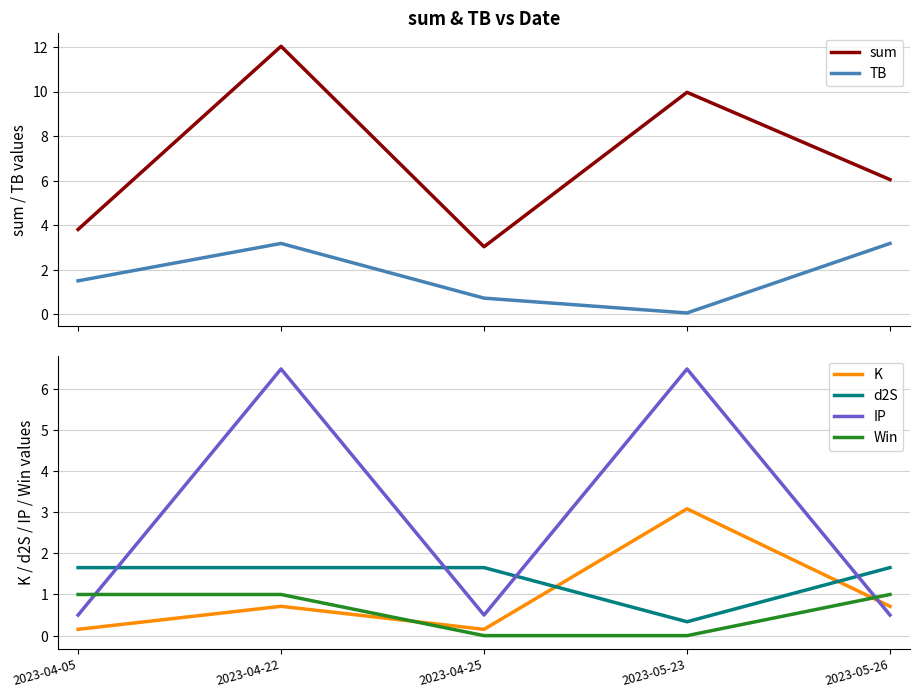

What position from the right is 2023-04-22?

4